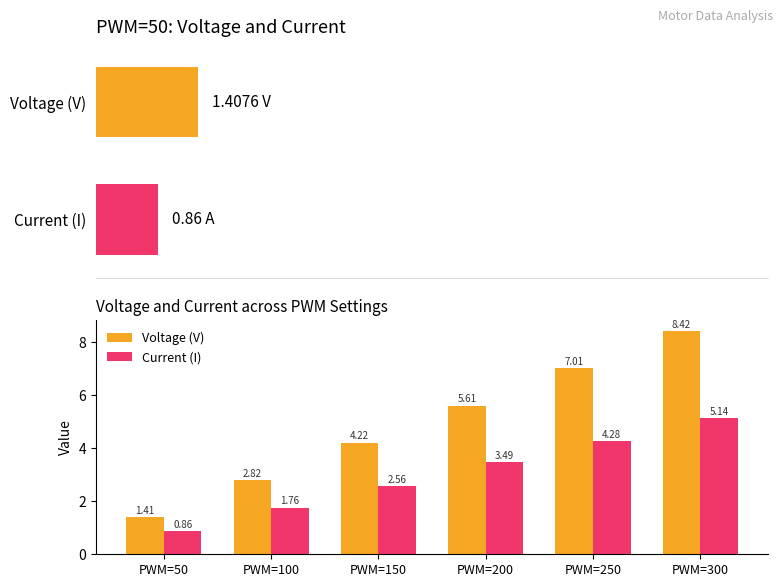

What is the approximate value of Voltage (V) at PWM=100?

2.8